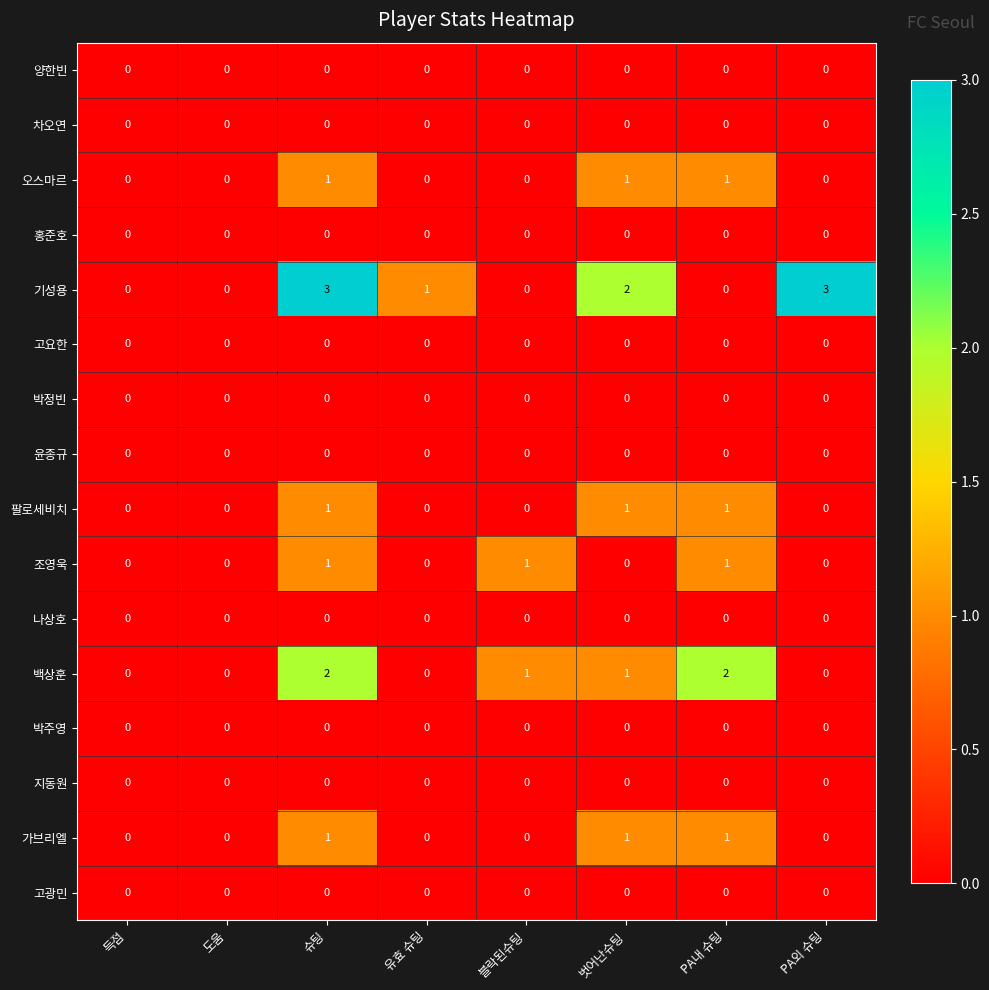

Where does the 기성용 series first go above 1?

슈팅